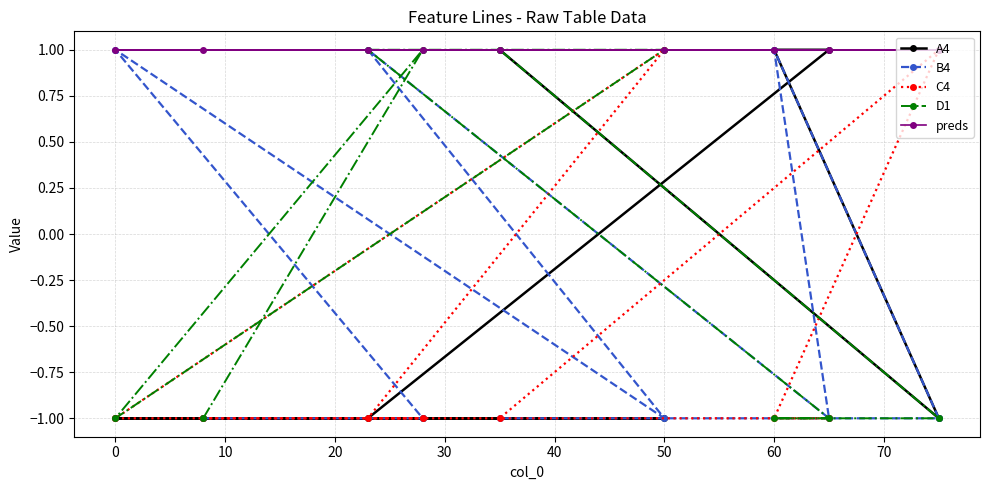

True or false: A4 has a value of -1 at 50.

True